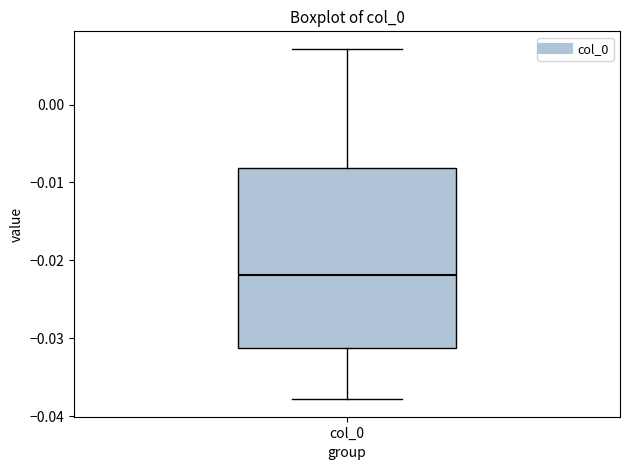

Where is the lower edge of the box for col_0 on the y-axis? The values are not printed on the chart, so give them approximately, as read against the axis.

-0.031